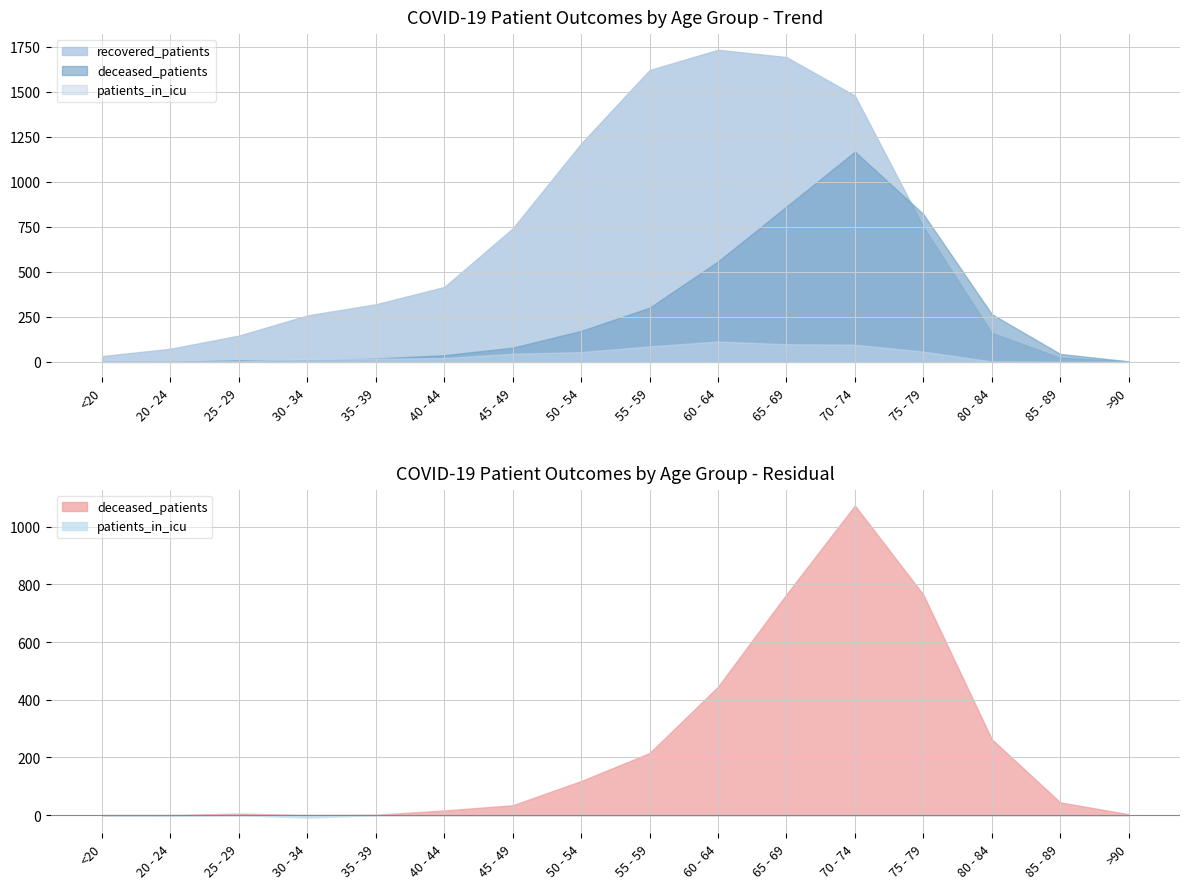

At which category does patients_in_icu reach its first local valley?

20 - 24